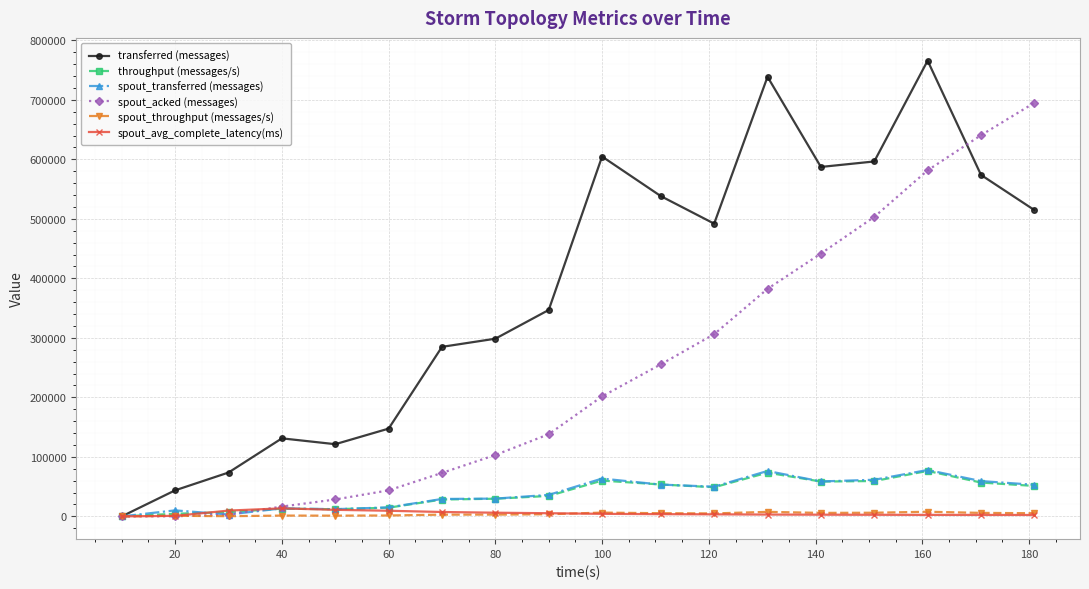

What is the maximum value shown in the chart?

765900.0